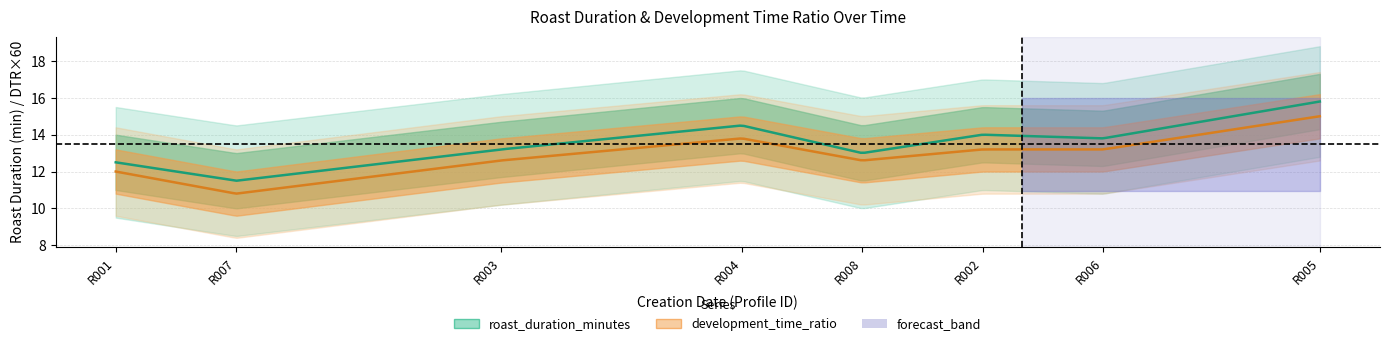

At which category is the sum across all series the highest?

R005